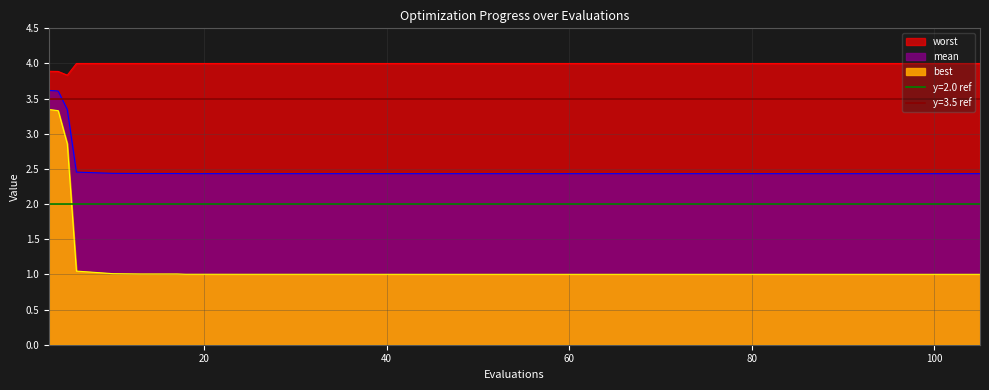

Count the mean values in the range 2 to 3.

37